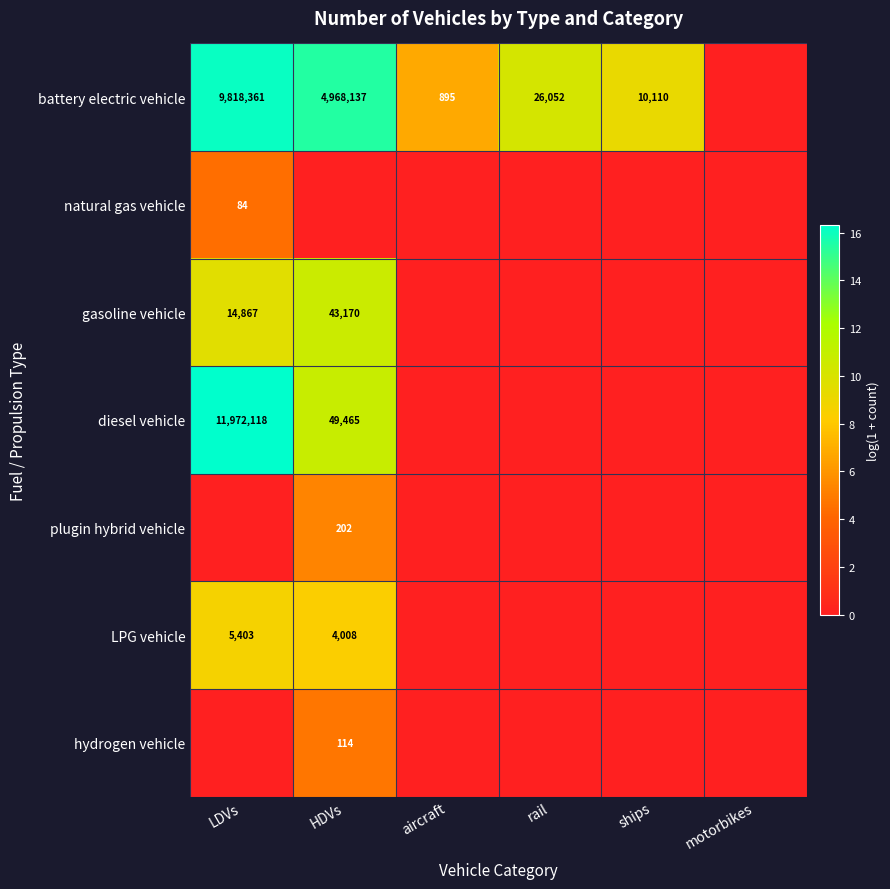

Is the value of LPG vehicle at LDVs greater than the value of battery electric vehicle at aircraft?

Yes